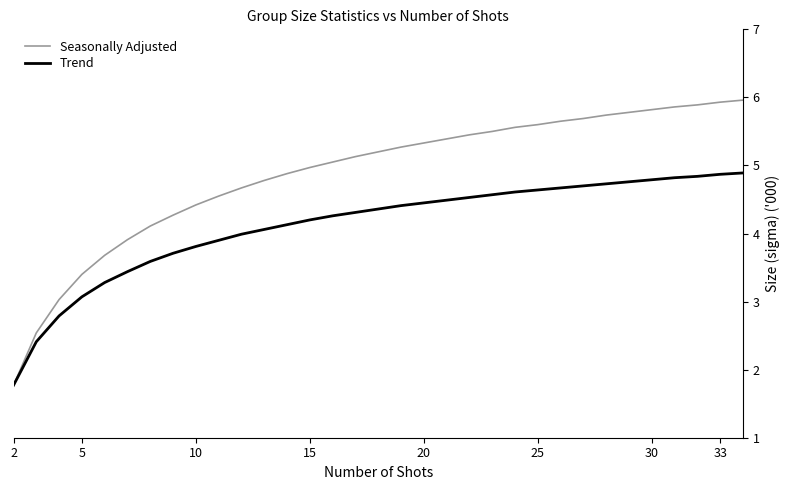

List the series in order of their peak value, lowest first.

Trend, Seasonally Adjusted